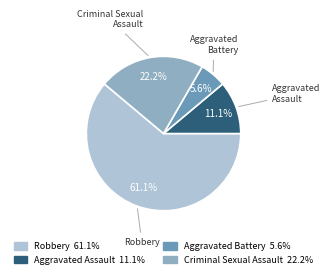

Which category has the smallest portion of the pie?

Aggravated Battery